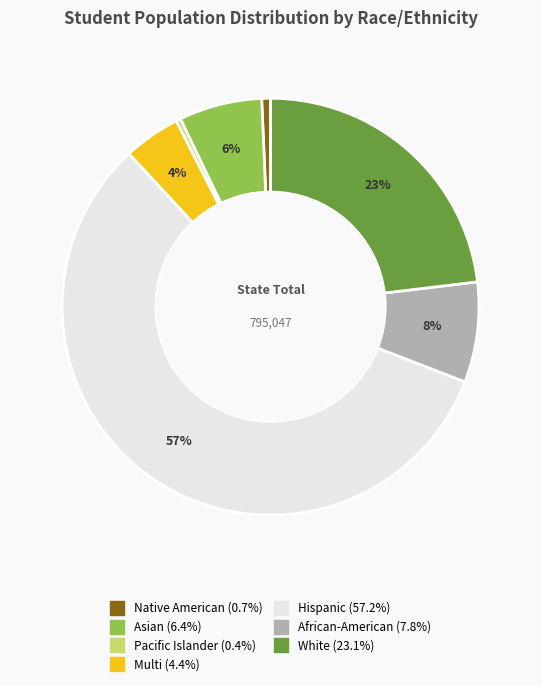

Is the sum of Asian and Hispanic greater than half?

Yes